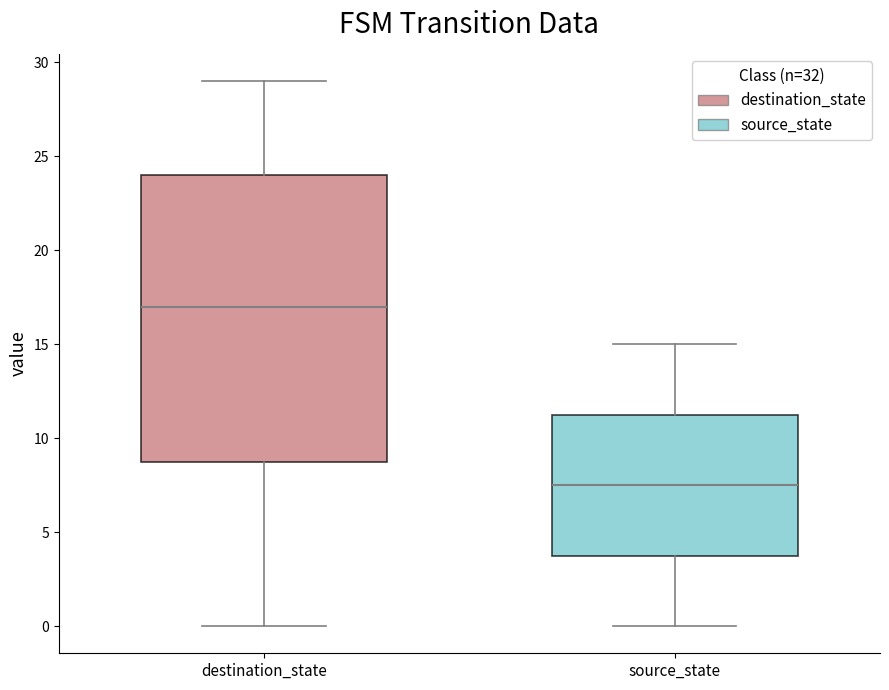

Reading left to right, transcribe this box plot: for each box, give where its median line is, the range the box spans, and where its two whiskers end, as read against the y-axis. The values are not printed on the chart, so give them approximately, as read against the axis.

destination_state: median 17.0, box 9.0 to 24.0, whiskers 0.0 to 29.0
source_state: median 7.5, box 4.0 to 11.5, whiskers 0.0 to 15.0